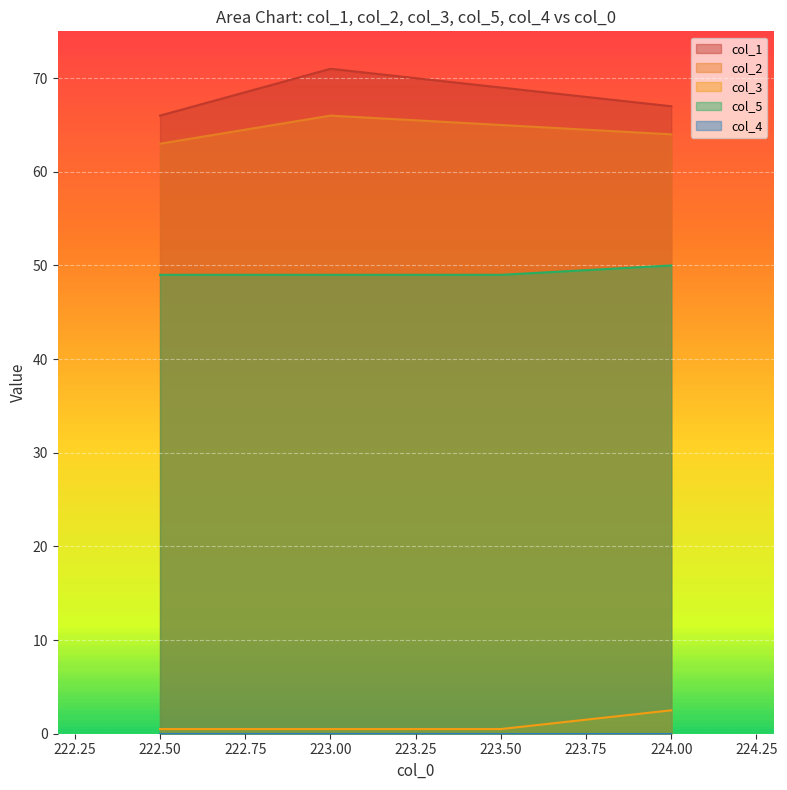

Which series changed the most between 222.50 and 223.50?

col_1